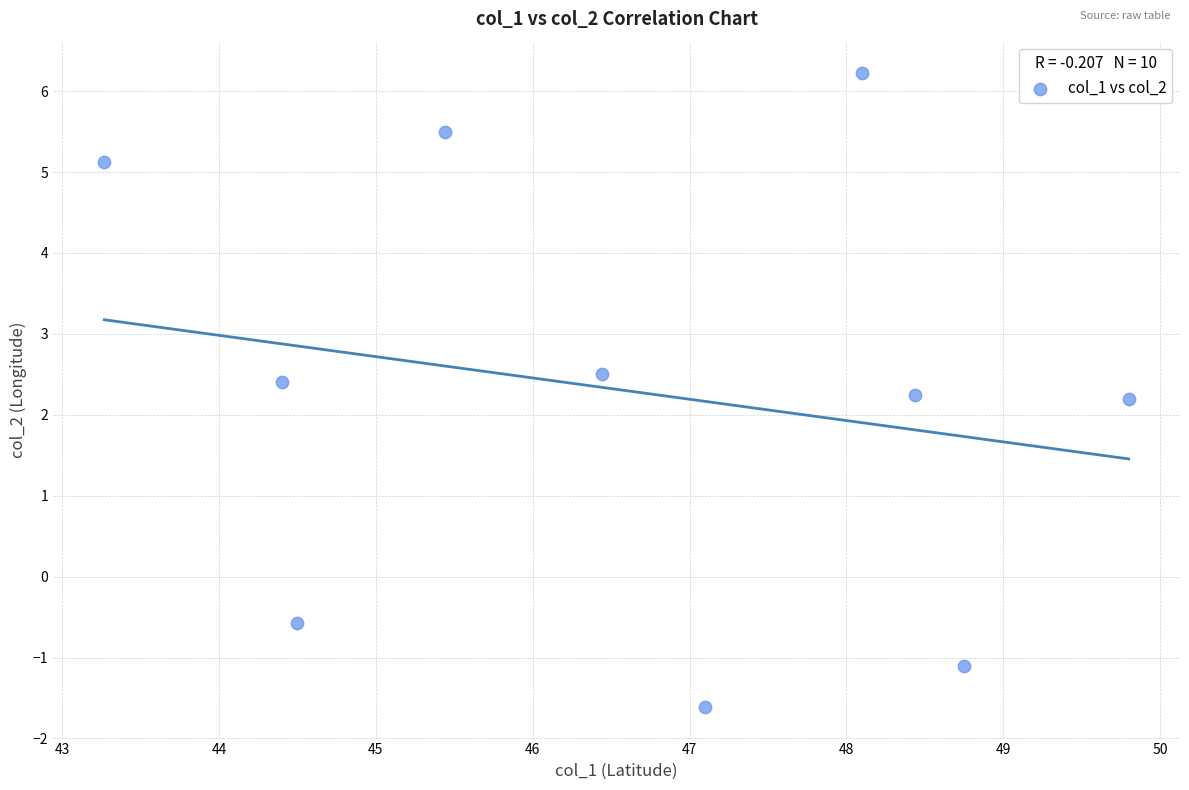

What is the average Y value?

2.3